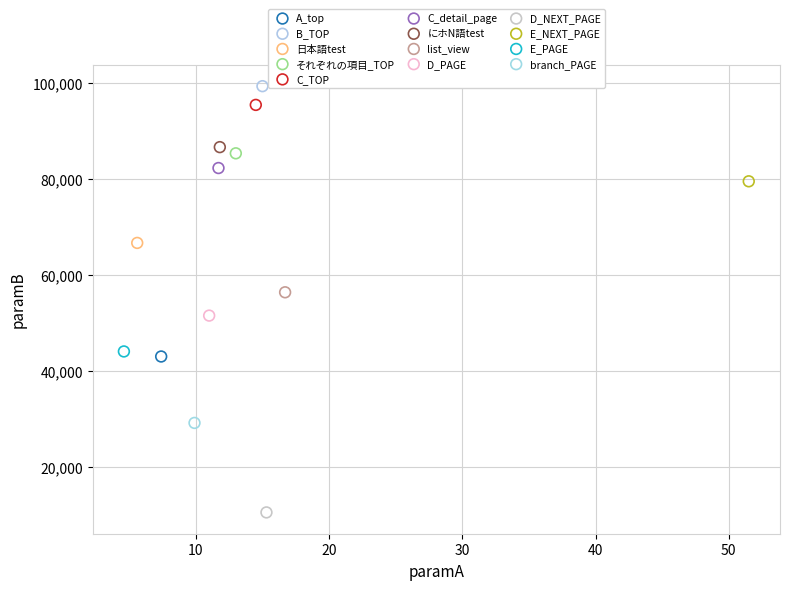

What are all the series names shown in the legend?

A_top, B_TOP, 日本語test, それぞれの項目_TOP, C_TOP, C_detail_page, にホN語test, list_view, D_PAGE, D_NEXT_PAGE, E_NEXT_PAGE, E_PAGE, branch_PAGE